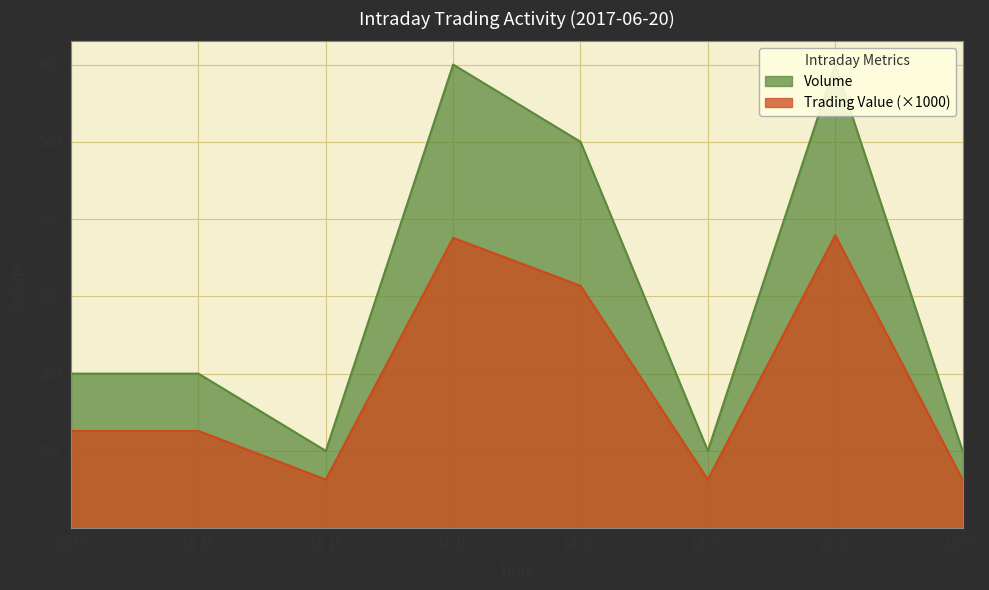

In volume, how many points are higher than both neighbors (excluding endpoints)?

2